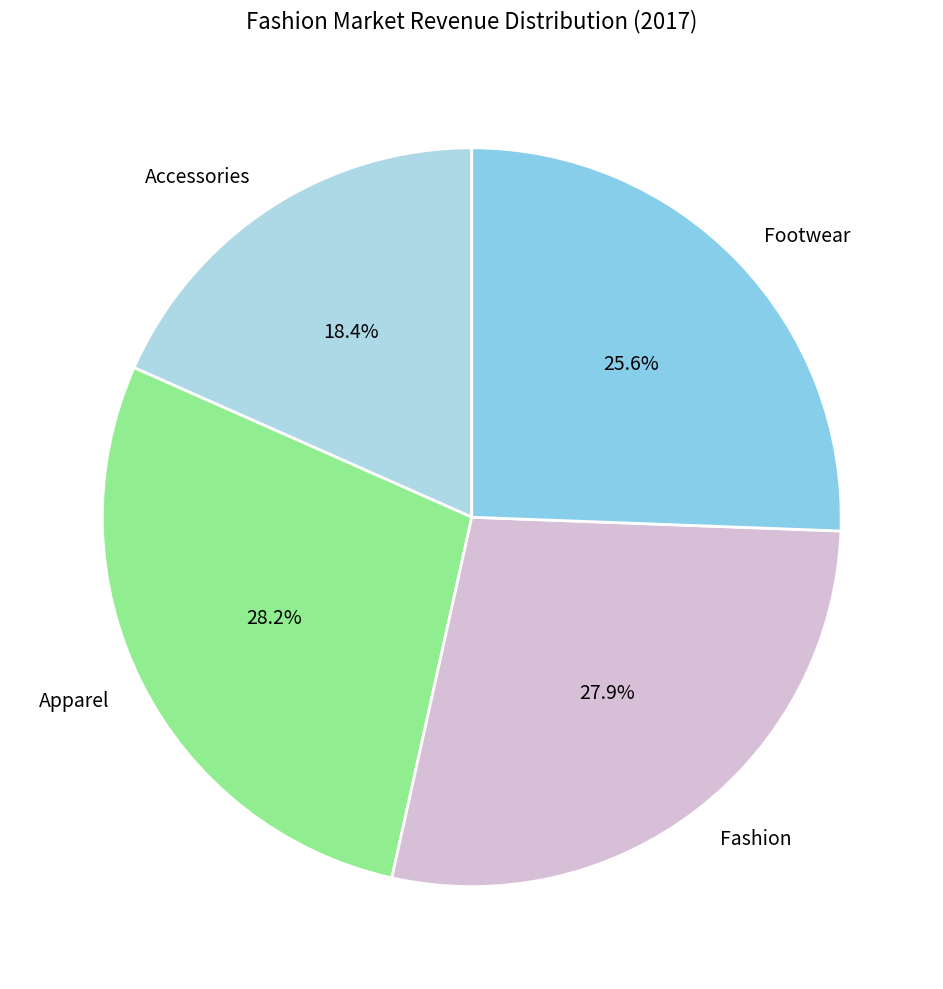

Does Apparel account for over 50% of the chart?

No